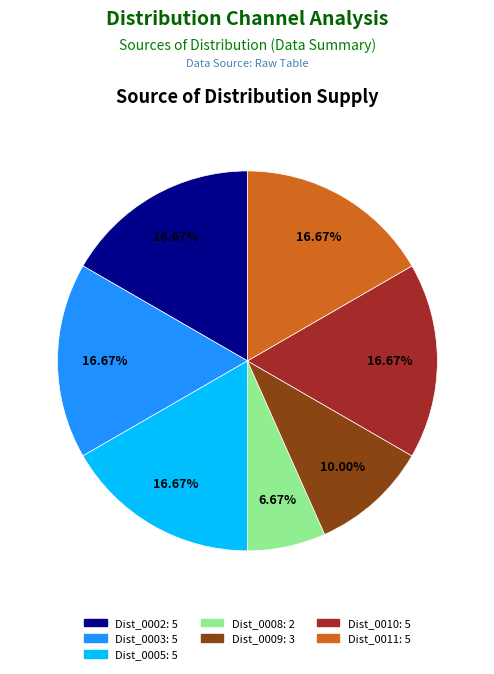

Is it true that Dist_0002 is 17% of the pie?

True